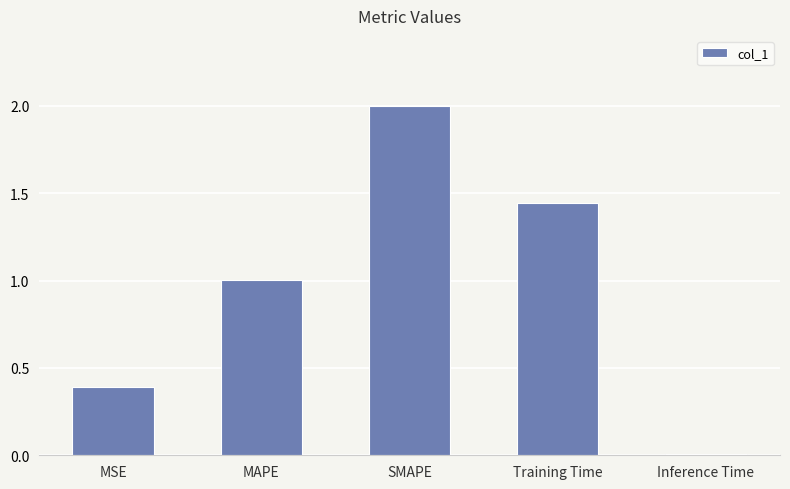

Which has a higher value, MAPE or Training Time?

Training Time